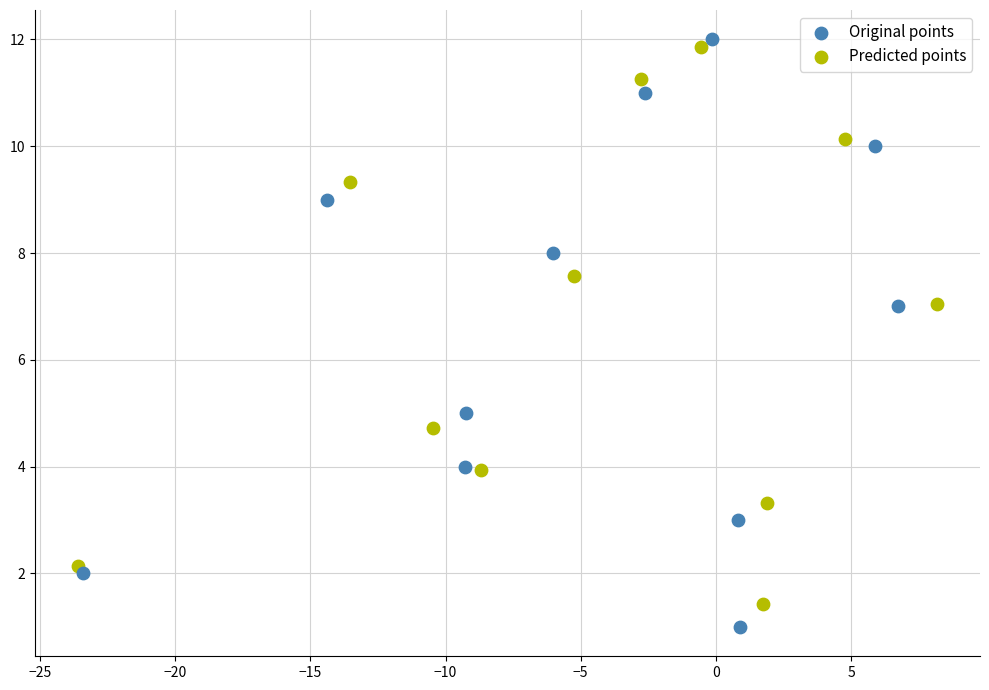

Which series has the widest spread of Y values?

Original points